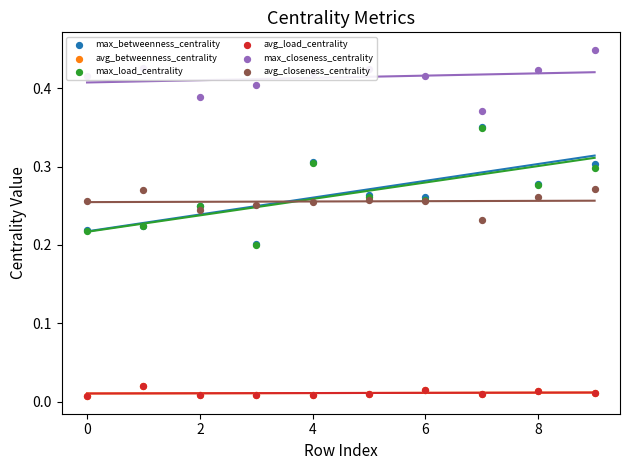

Which series contains the highest Y value?

max_closeness_centrality